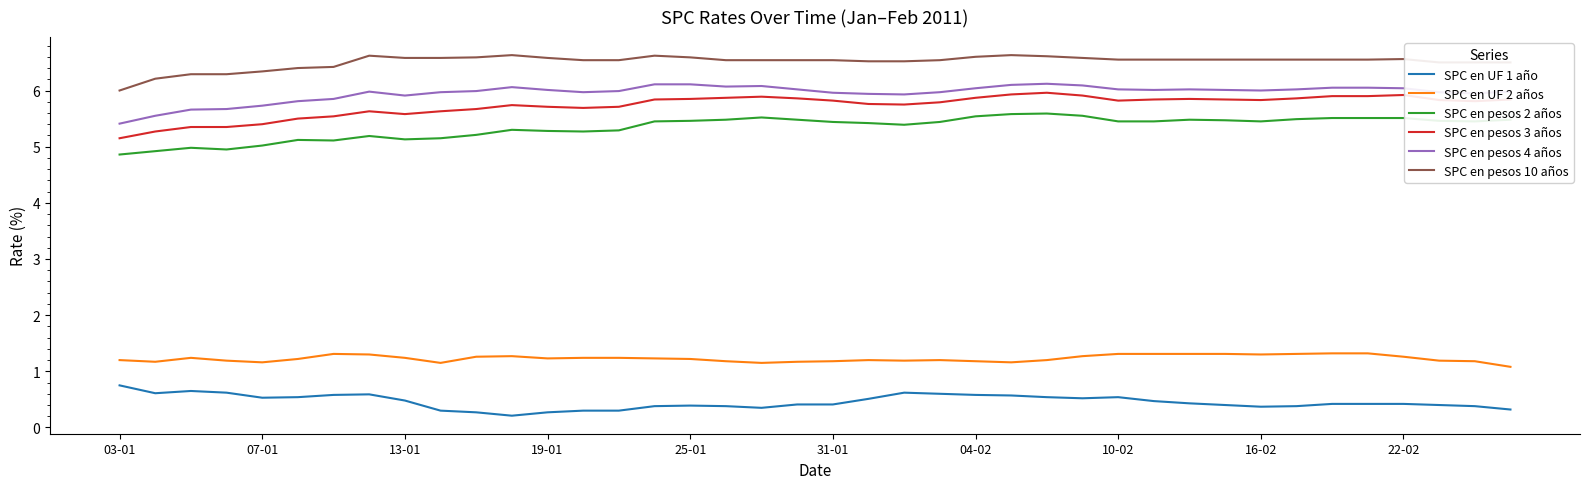

Which series has the widest spread of values?

SPC en pesos 3 años